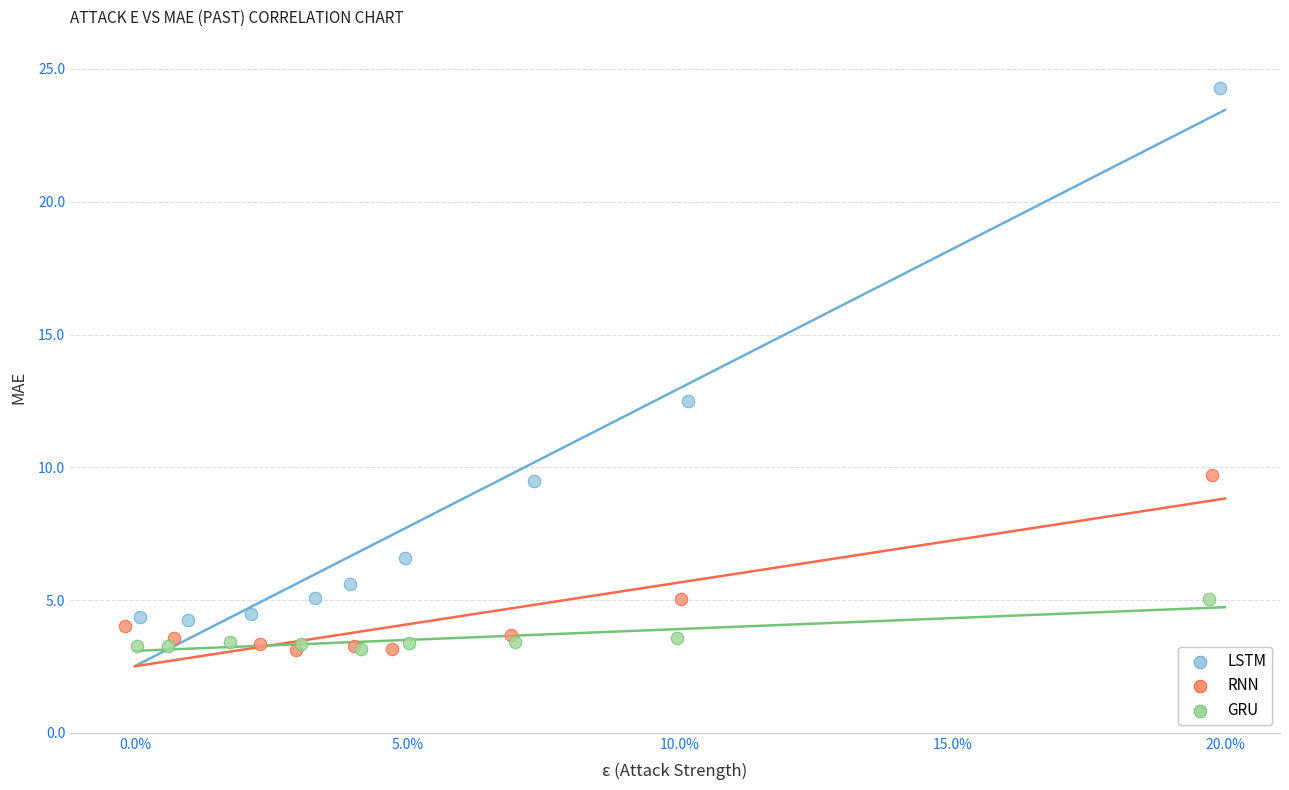

Which series has the widest spread of Y values?

LSTM